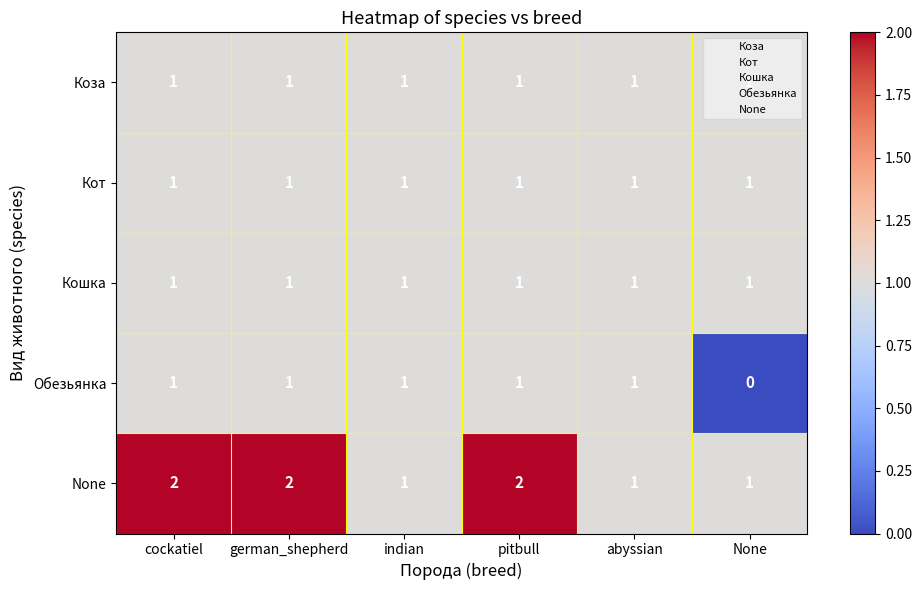

What is the sum of all Кошка values?

6